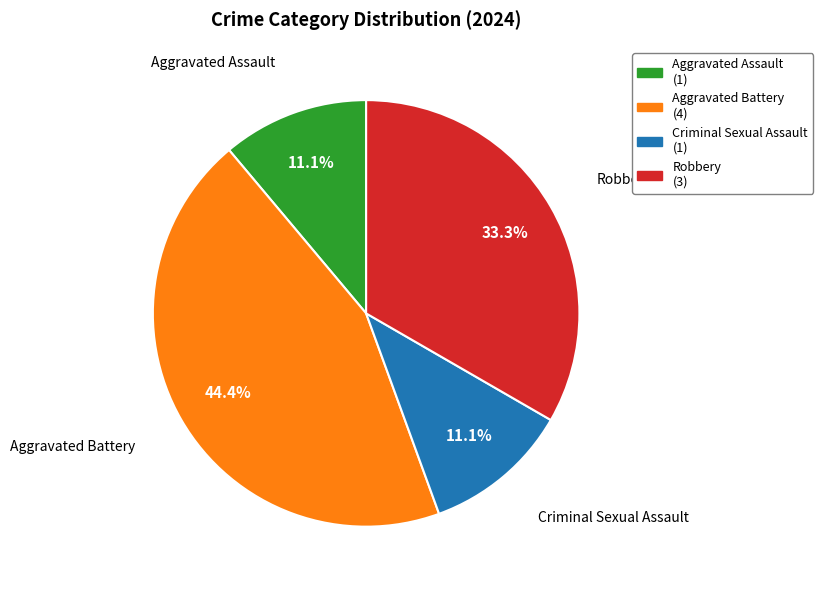

What percentage is NOT represented by Robbery?

66.7%